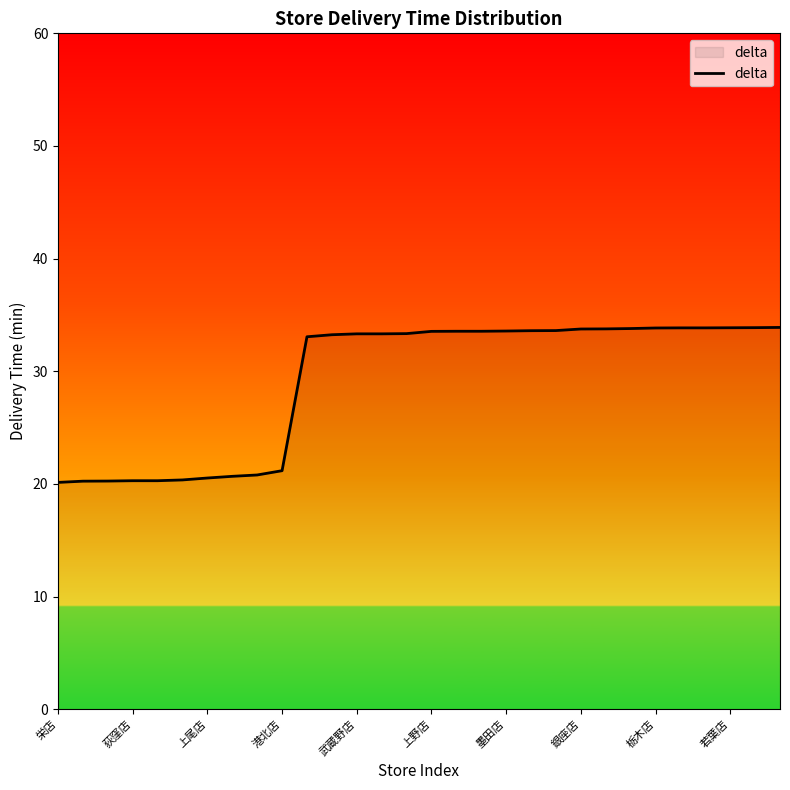

What is the maximum value shown in the chart?

33.9